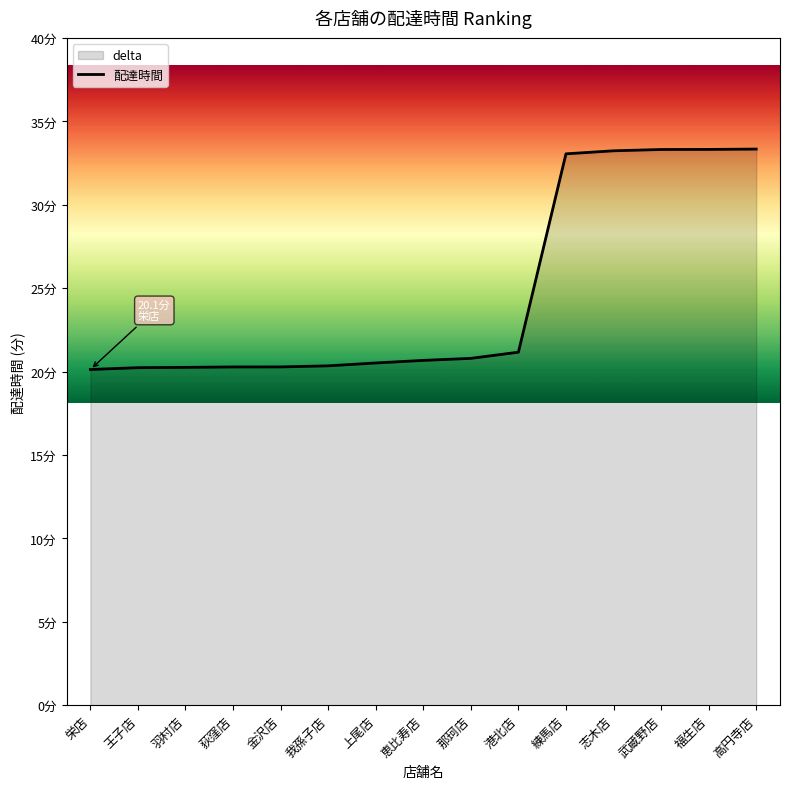

Which category has the highest value across all series?

高円寺店